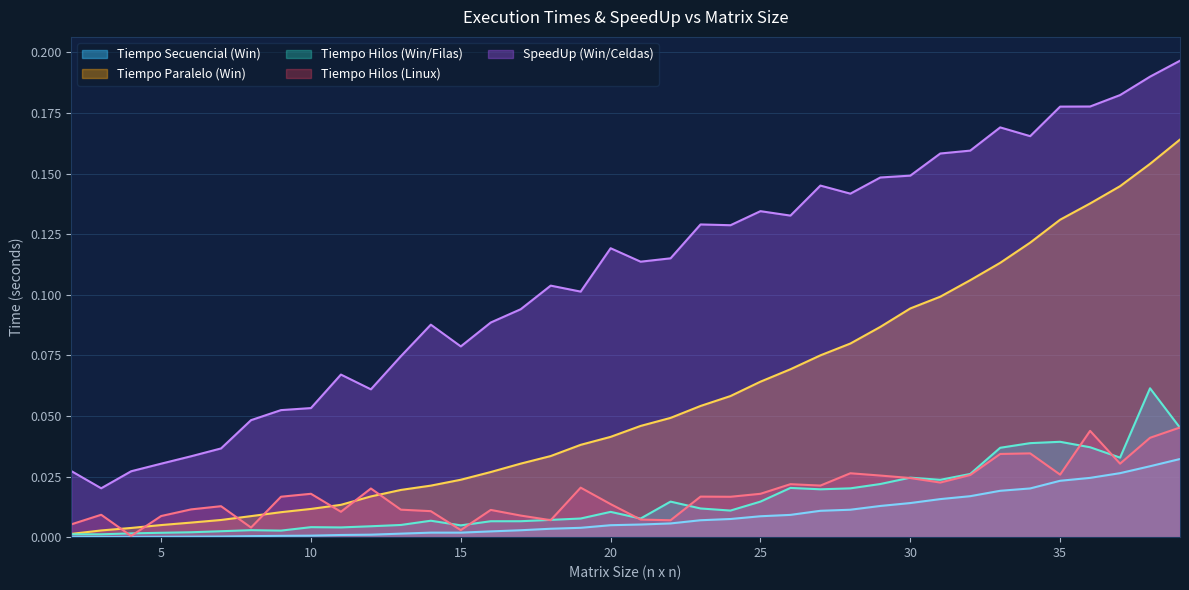

What is the sum of the Tiempo Hilos (Win/Filas) values at 39 and 30?

0.1